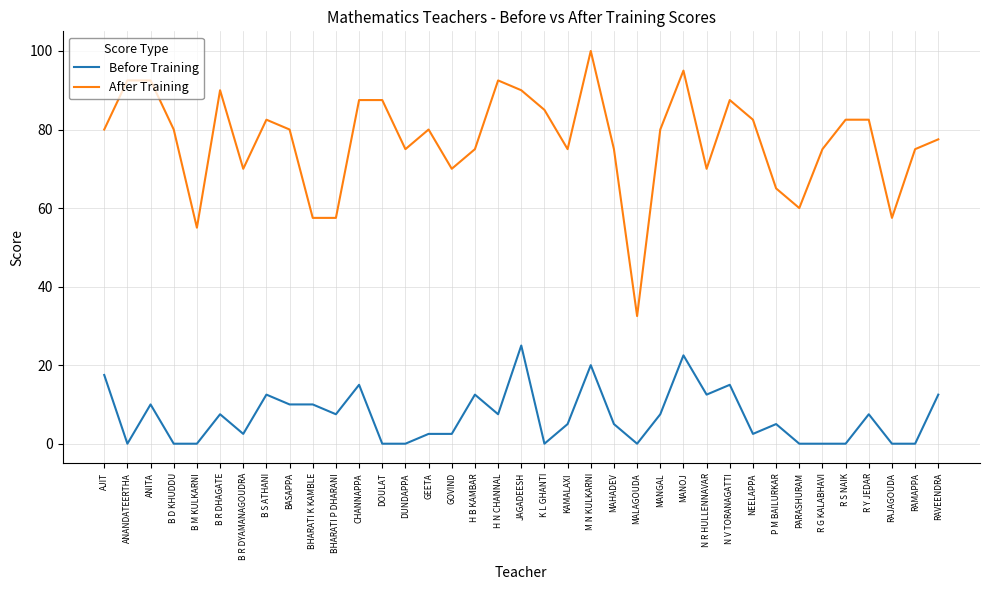

What is the sum of the Before Training values at RAVEENDRA and BHARATI P DHARANI?

20.0